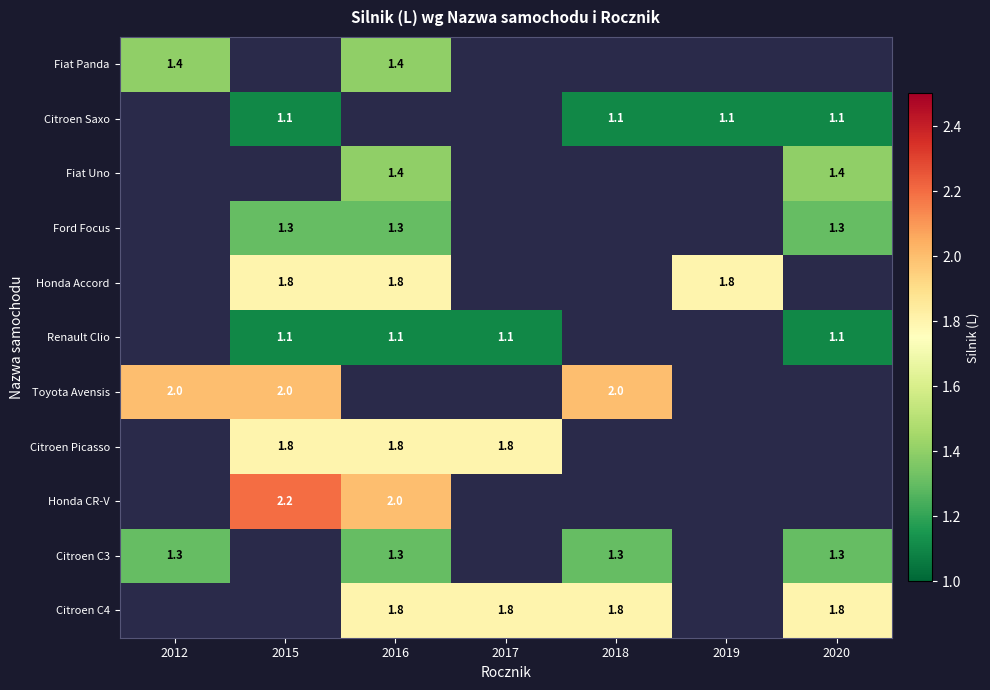

What is the maximum value shown in the chart?

2.2